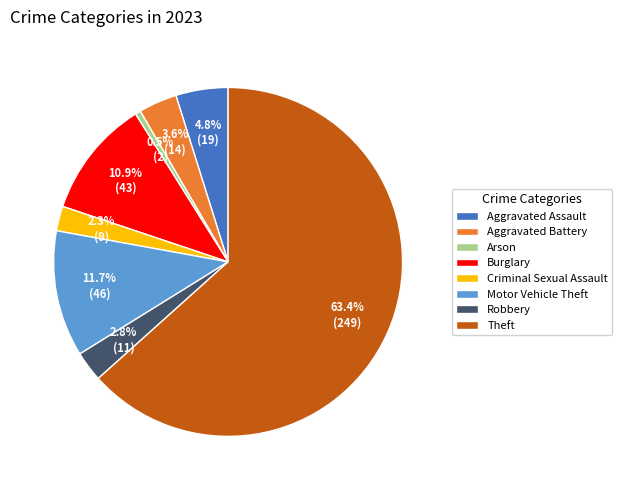

Which slice is the largest?

Theft